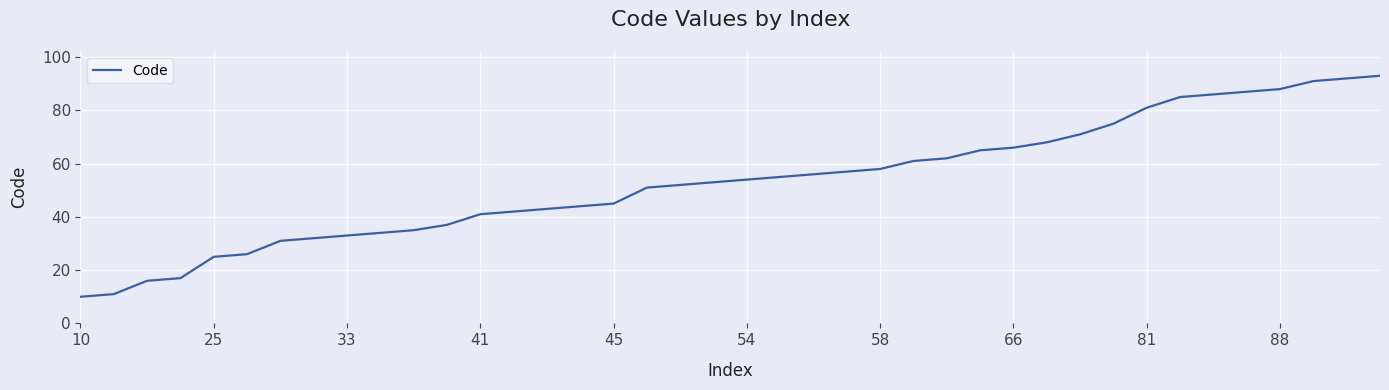

What is the difference between the maximum and minimum values?

83